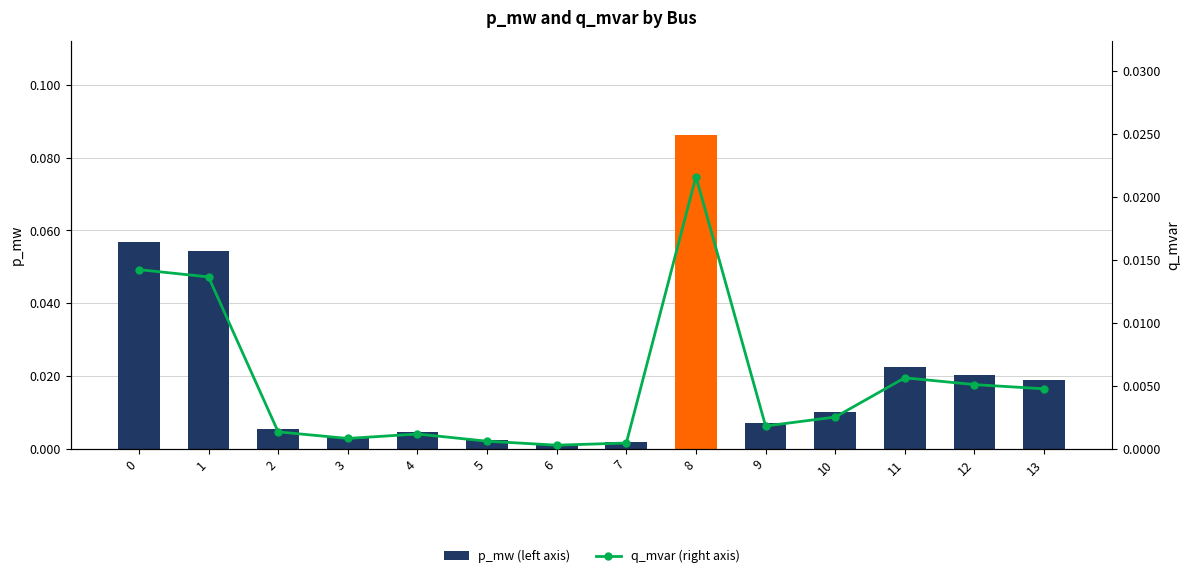

Reading left to right, transcribe all the data shown in this chart.

p_mw (left axis): 0.1	0.1	0.0	0.0	0.0	0.0	0.0	0.0	0.1	0.0	0.0	0.0	0.0	0.0
q_mvar (right axis): 0.0	0.0	0.0	0.0	0.0	0.0	0.0	0.0	0.0	0.0	0.0	0.0	0.0	0.0